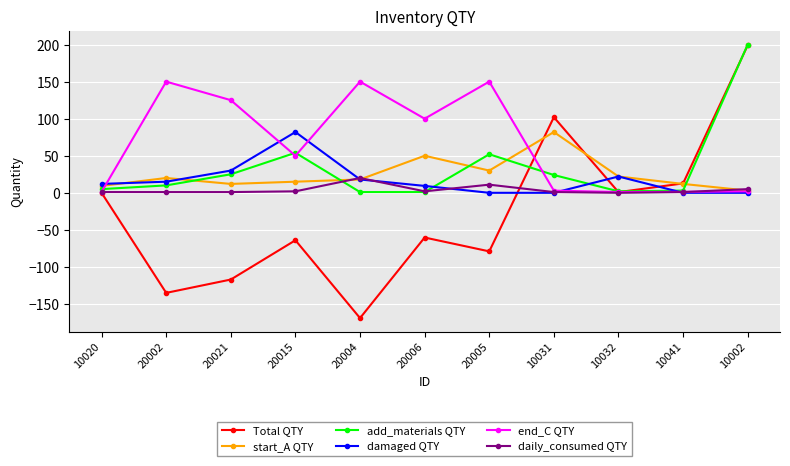

In start_A QTY, how many points are lower than both neighbors (excluding endpoints)?

2